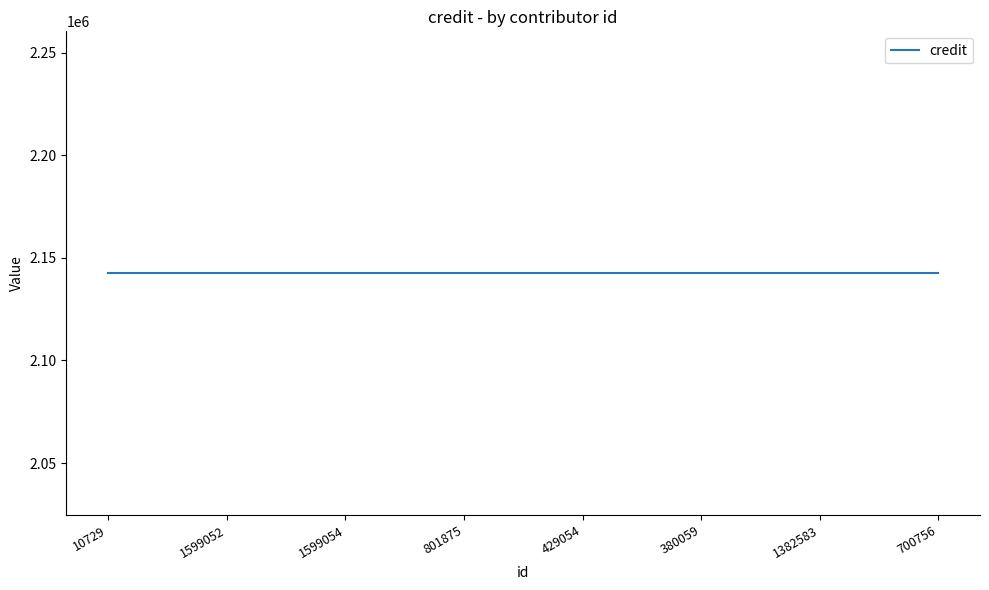

What position from the right is 429054?

4